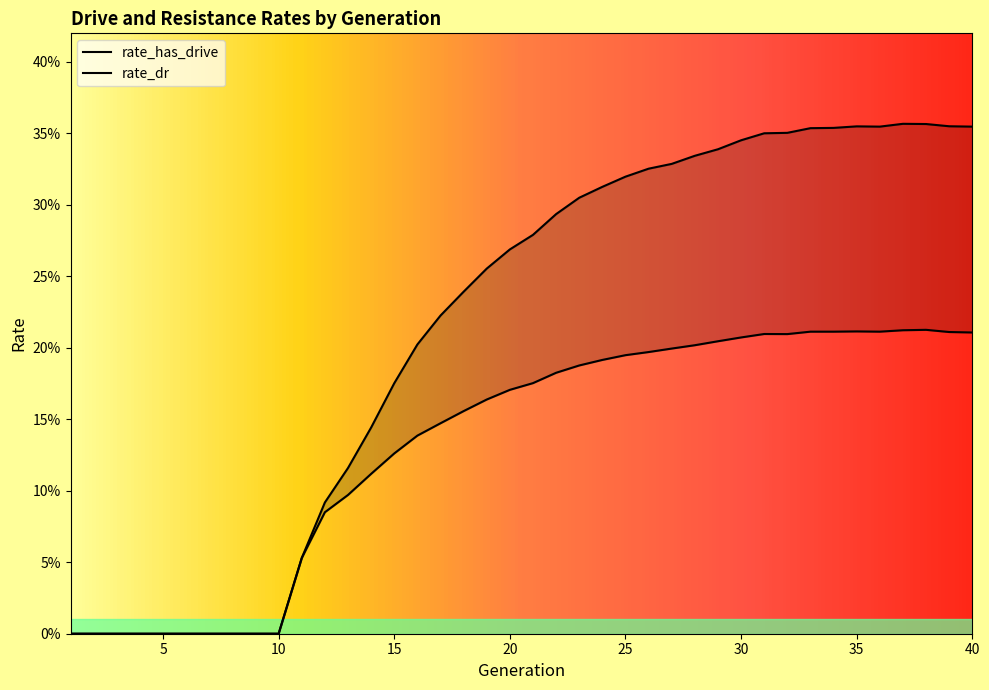

The rate_has_drive series shows 0.4 at 21. True or false?

False